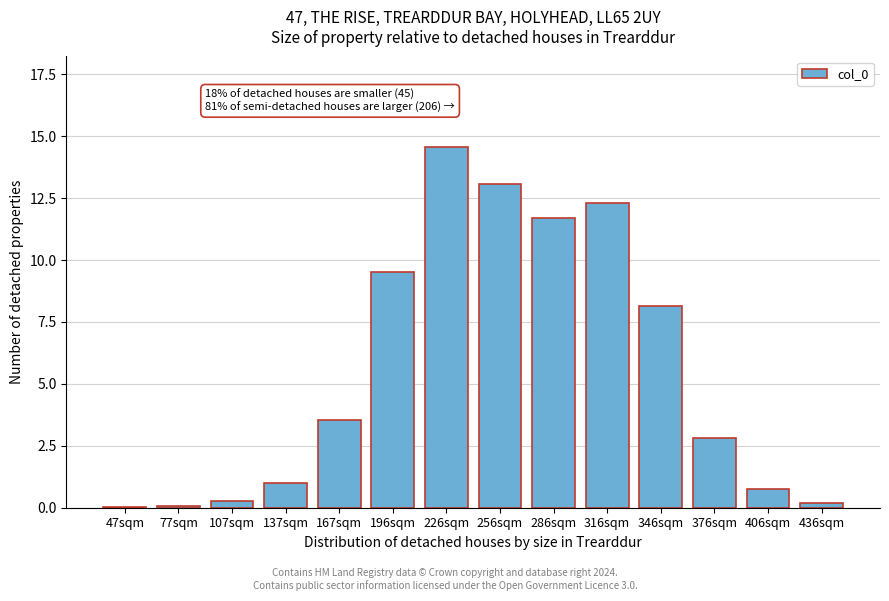

At which category does the chart reach its peak across all series?

226sqm